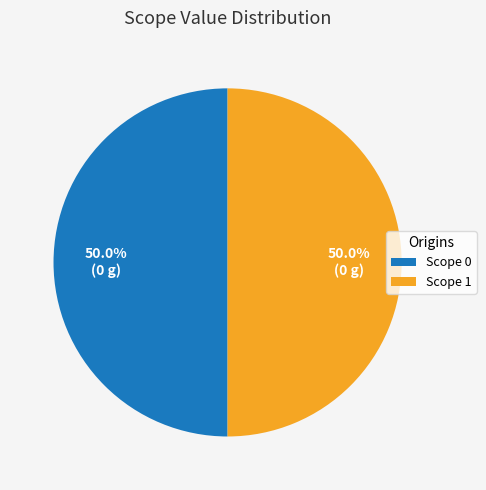

What is the ratio of the value at Scope 1 to the value at Scope 0?

1.0